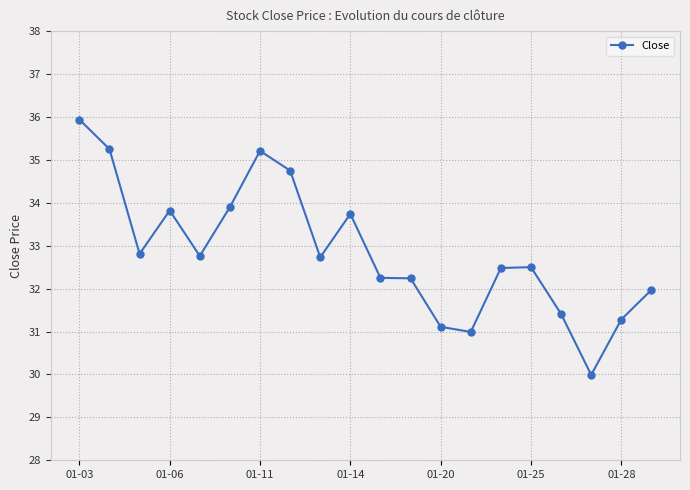

True or false: the data has more than 2 interior local peaks.

True